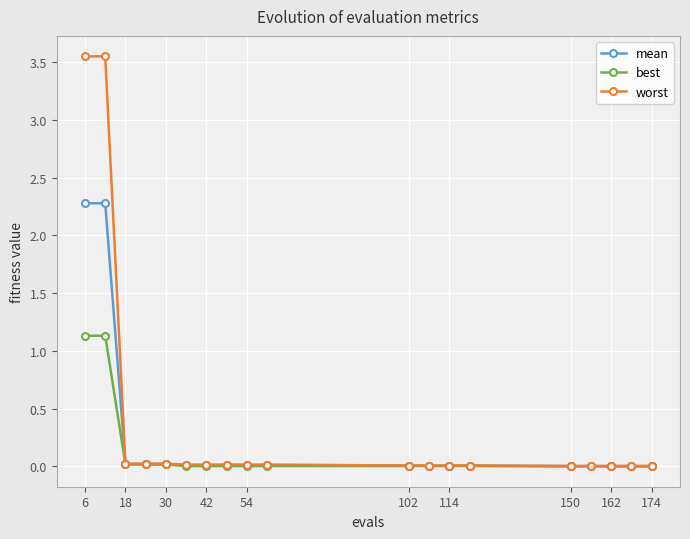

Which series has the largest range (max minus min)?

worst